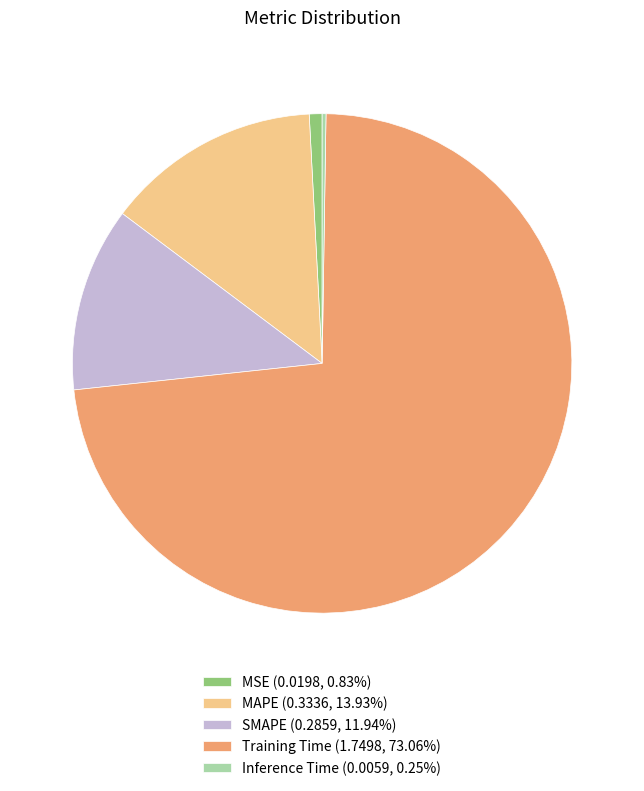

Does any single category account for the majority?

Yes